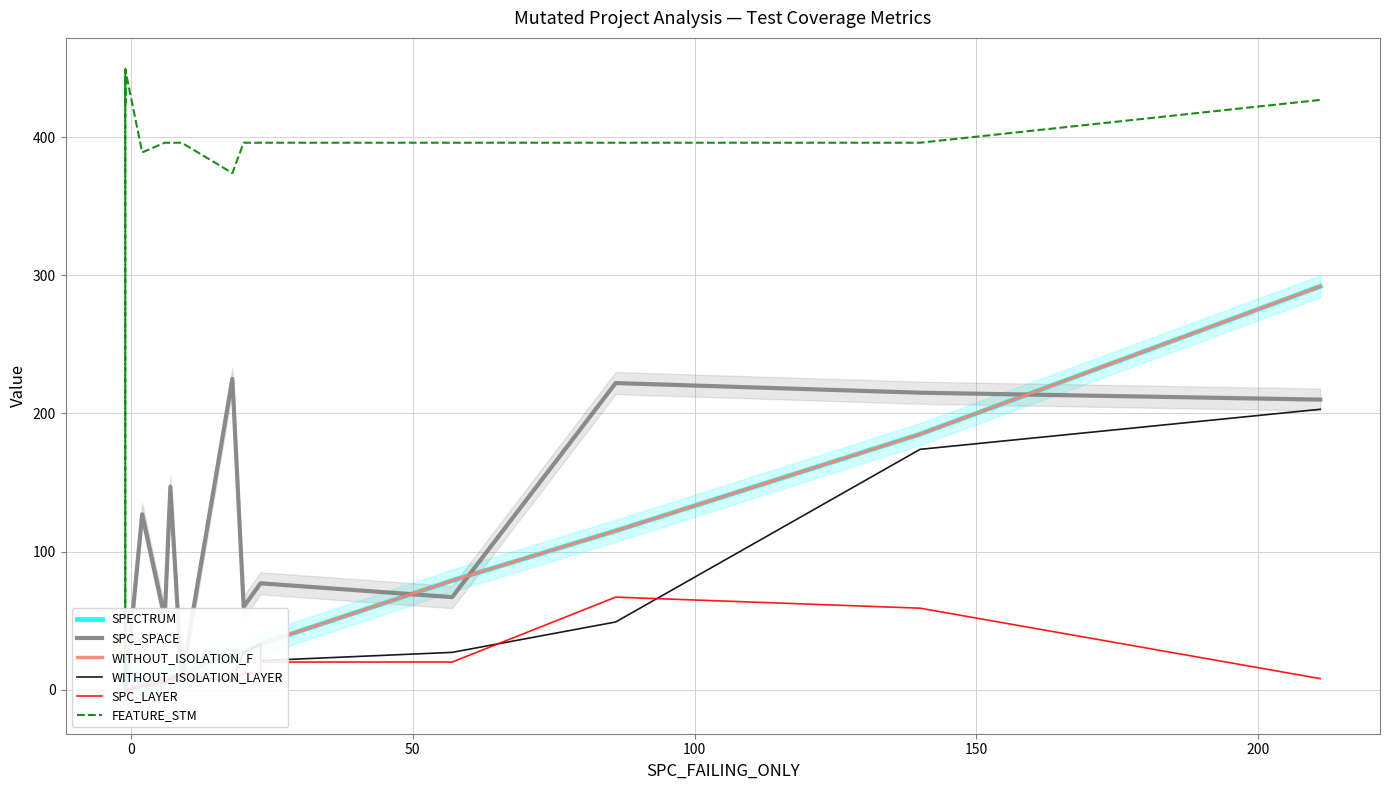

How many positive values does the SPC_SPACE series have?

12